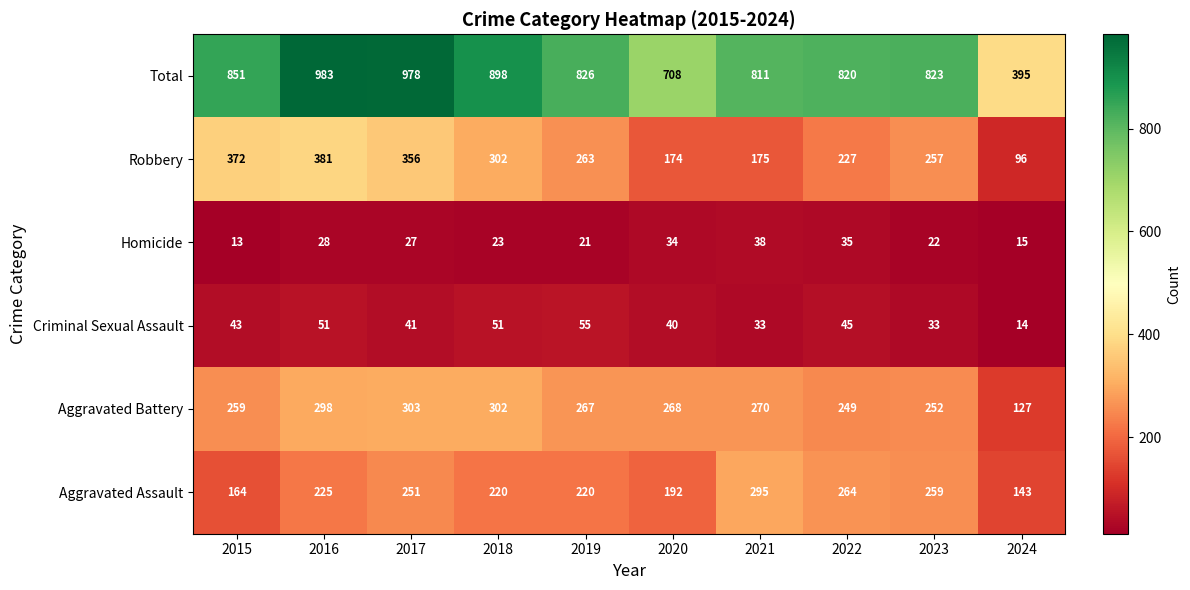

Count the number of categories in the chart.

10